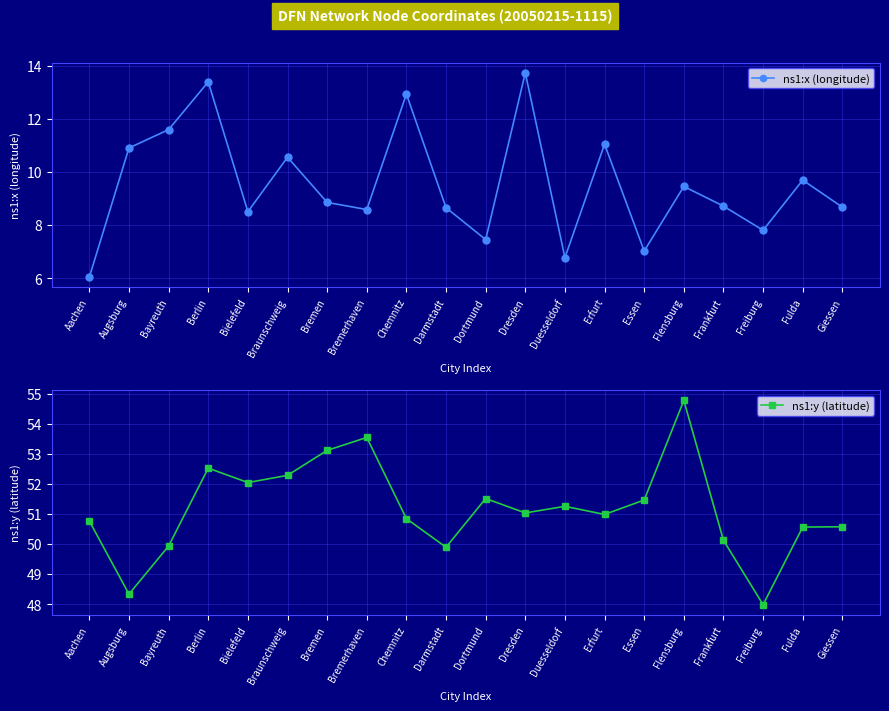

Between Freiburg and Bremerhaven, which is larger?

Bremerhaven